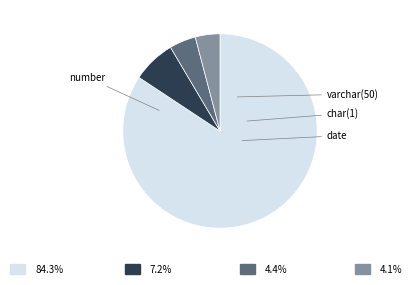

Does any single category account for the majority?

Yes